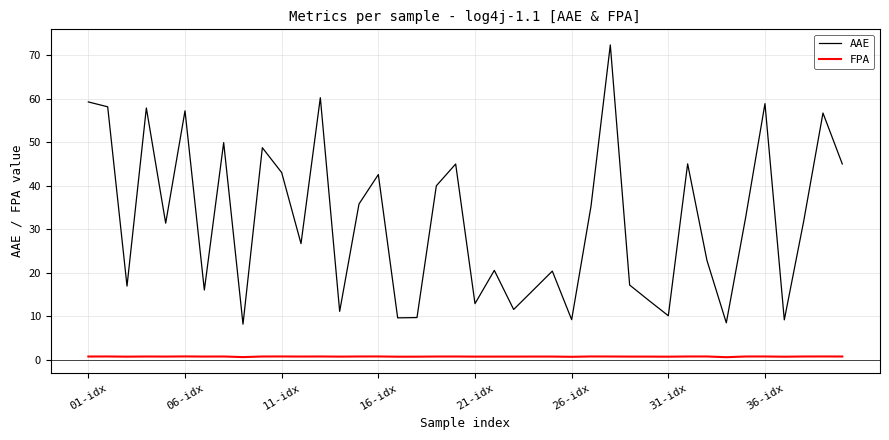

Which series has the widest spread of values?

AAE